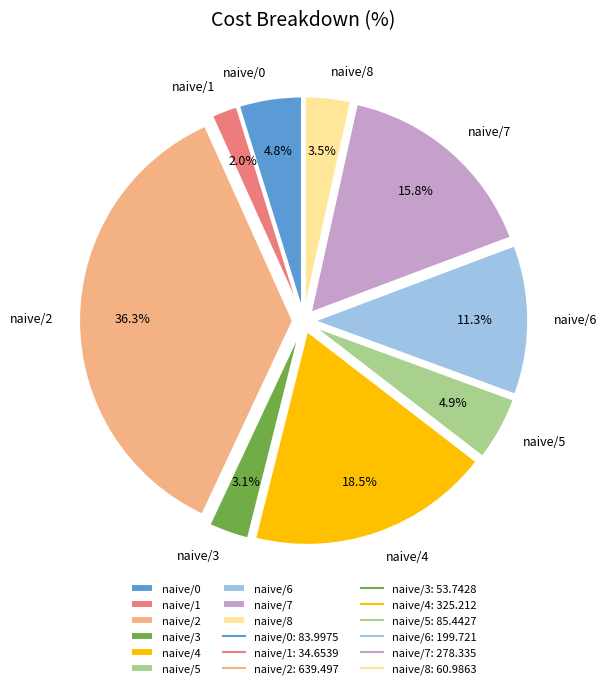

How many slices are in this pie chart?

9